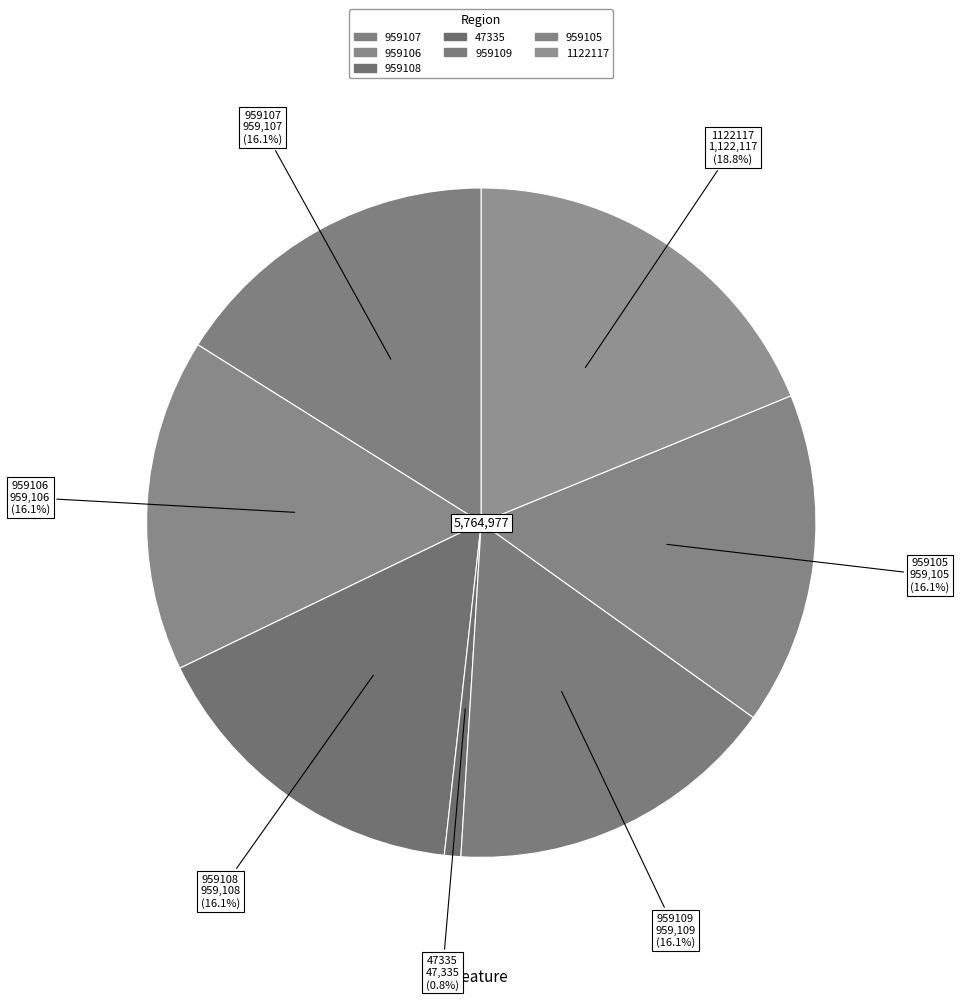

What is the change in value from 959106 to 959109?

+3